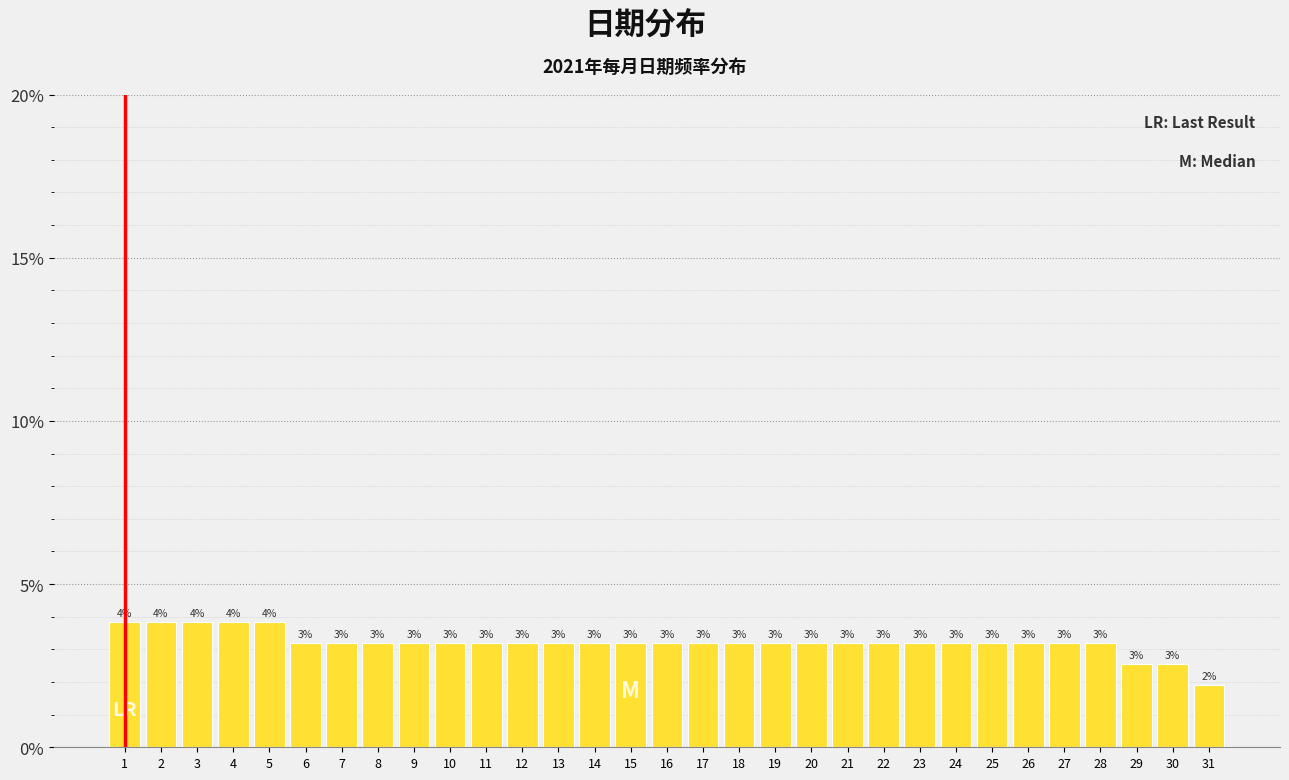

Are the bars horizontal?

No